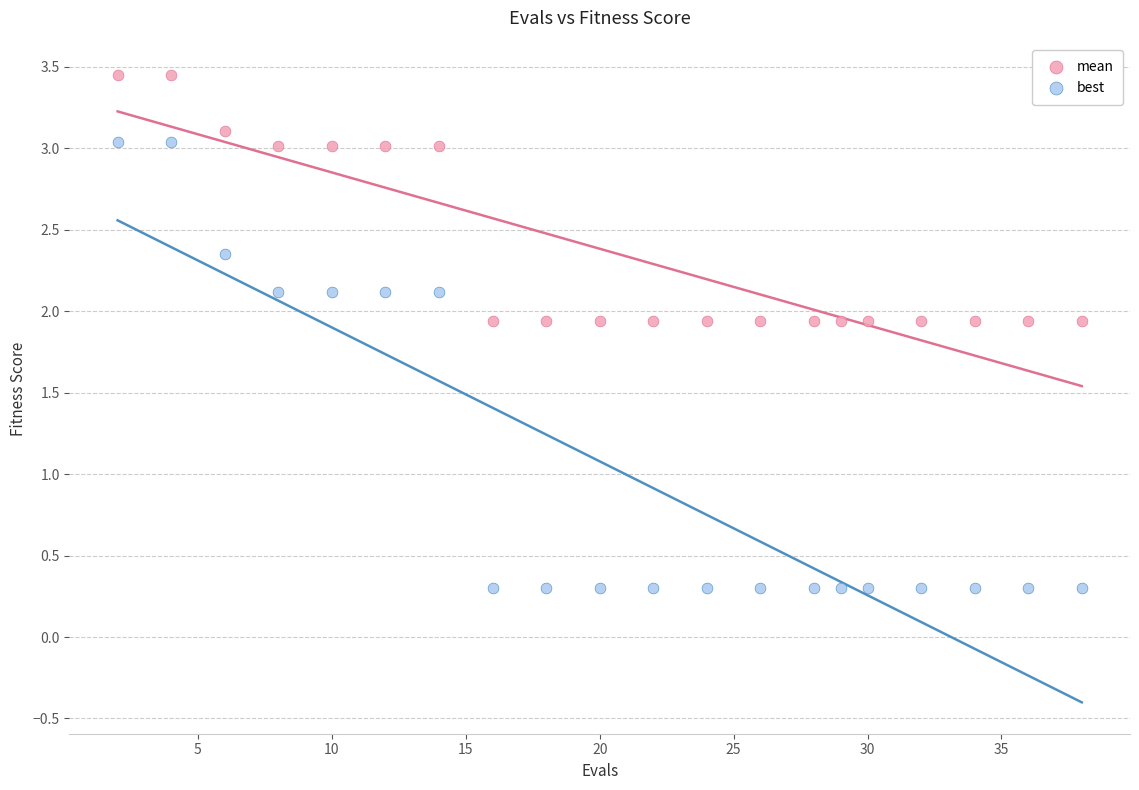

Which series reaches the maximum Y coordinate?

mean